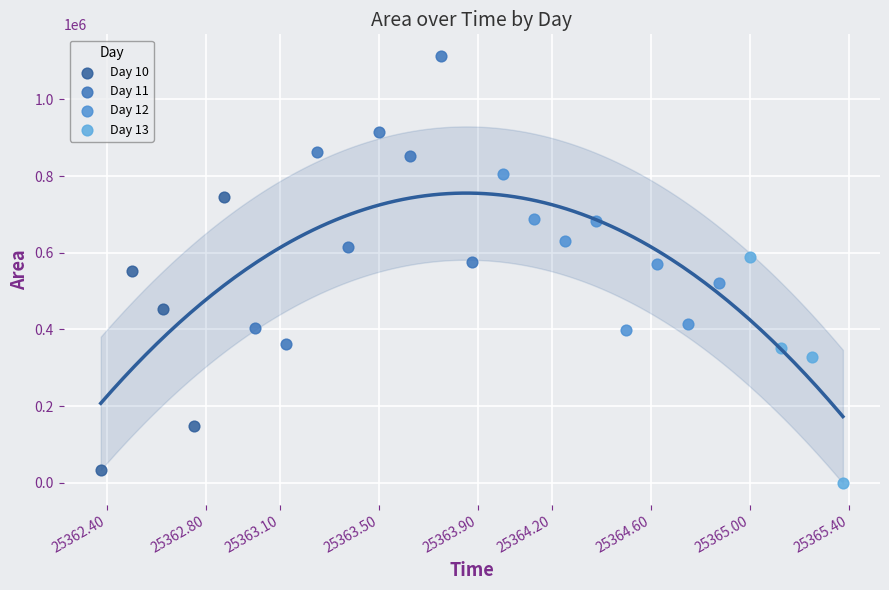

Which series reaches the maximum Y coordinate?

Day 11